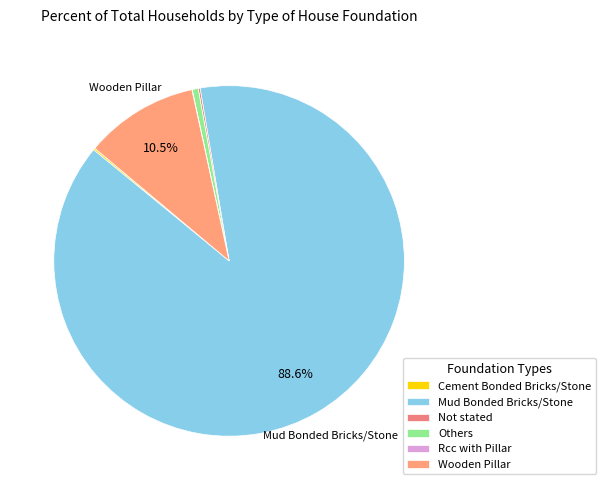

To the nearest percent, what is the average slice percentage?

17%